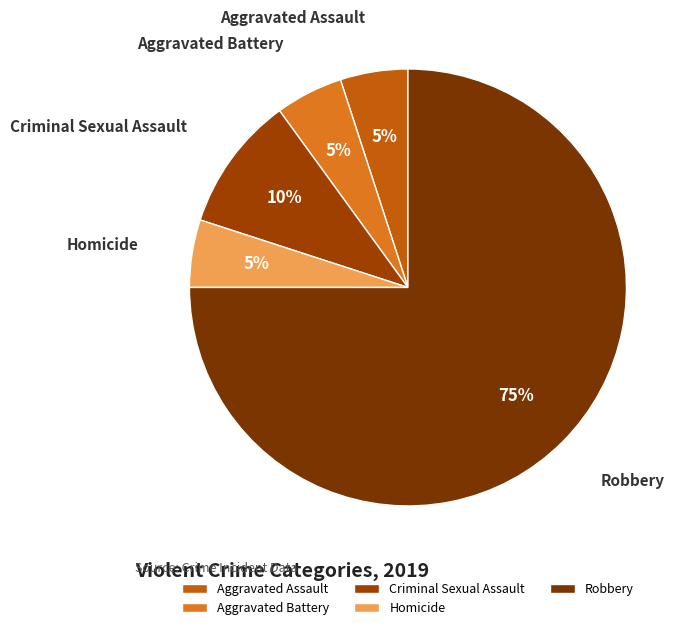

True or false: Aggravated Assault accounts for 5% of the total.

True